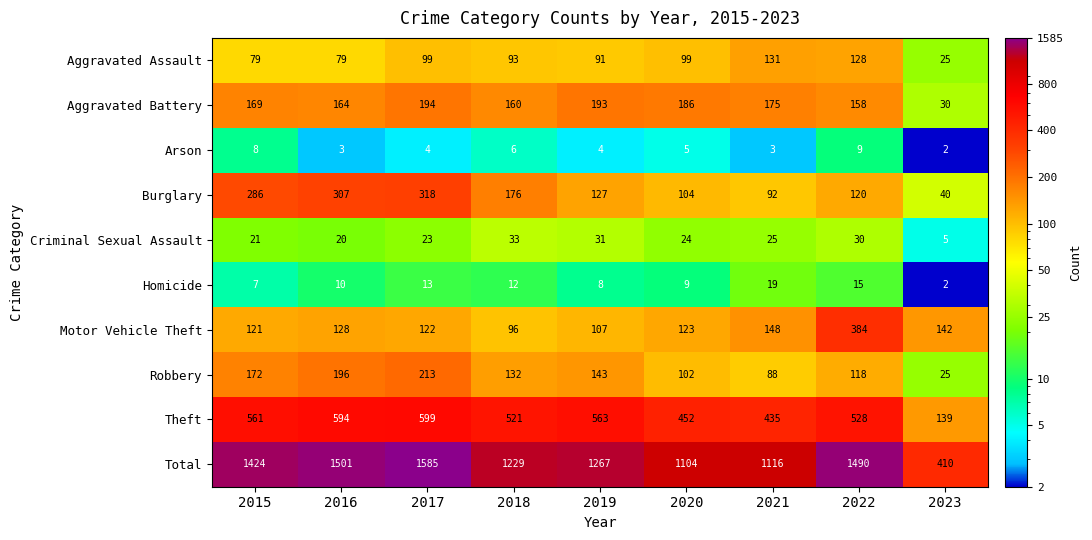

Rank the series by their maximum value, from lowest to highest.

Arson, Homicide, Criminal Sexual Assault, Aggravated Assault, Aggravated Battery, Robbery, Burglary, Motor Vehicle Theft, Theft, Total